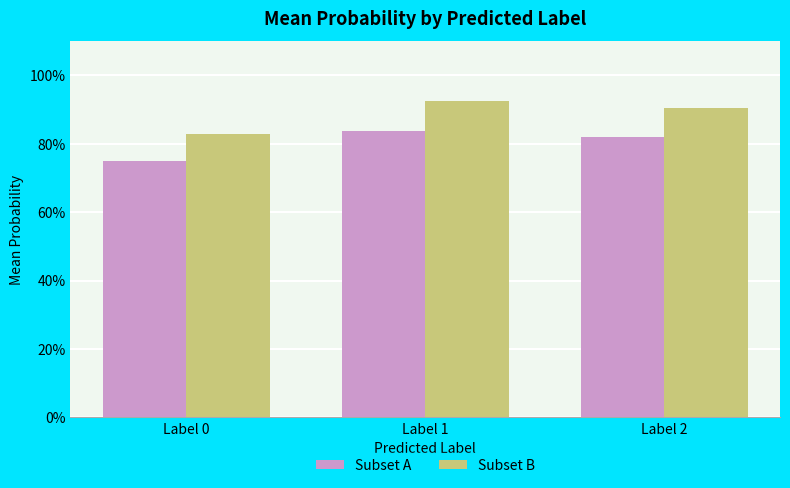

Is it true that Subset A equals 0.8 at Label 1?

True